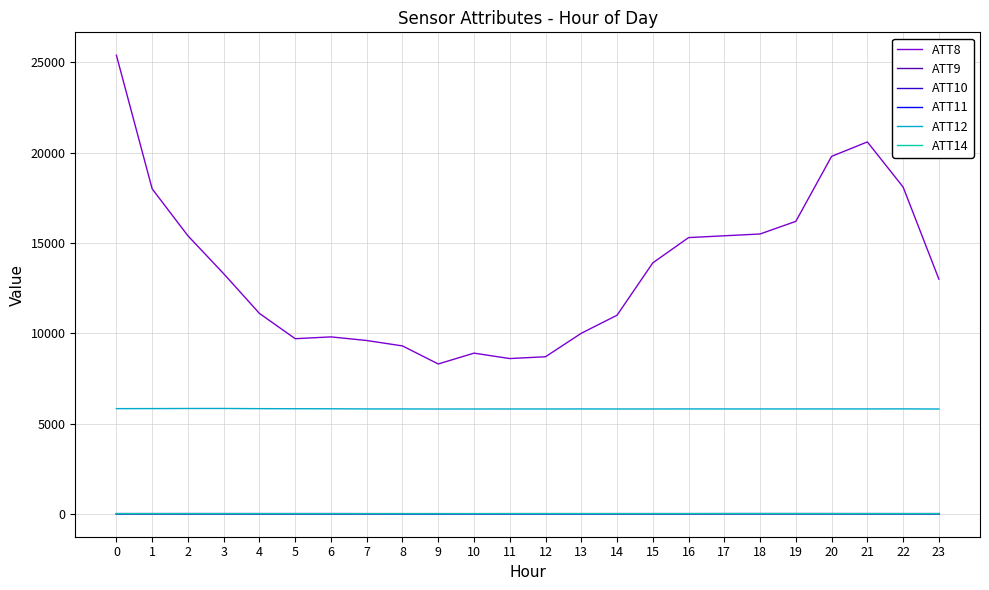

How many lines are shown in the chart?

6